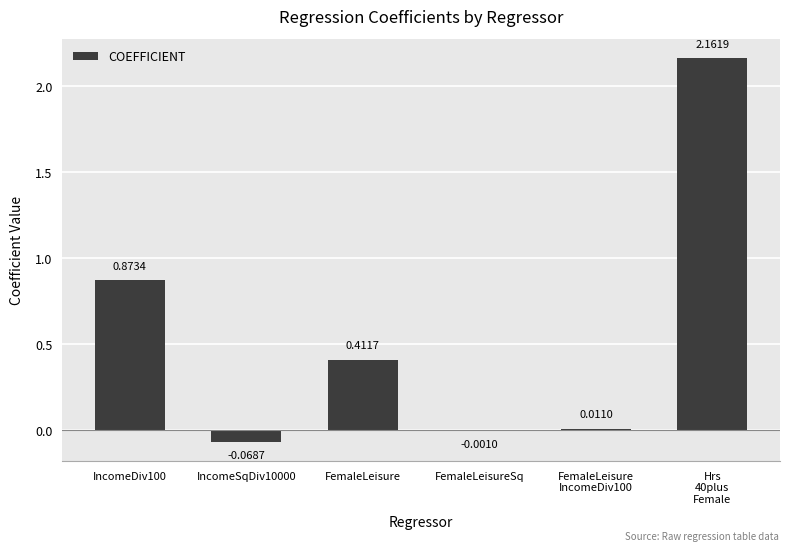

Which has a higher value, IncomeDiv100 or FemaleLeisureSq?

IncomeDiv100